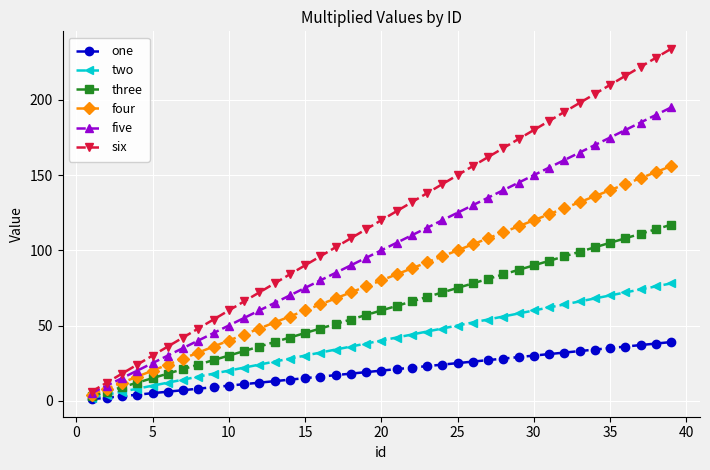

Rank the series by their maximum value, from lowest to highest.

one, two, three, four, five, six